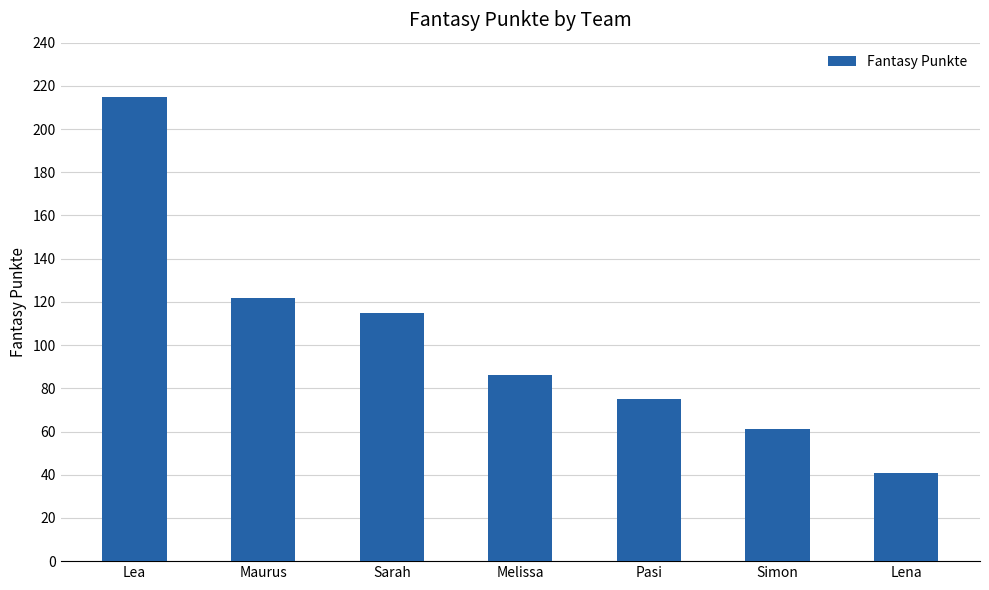

Rank the categories by value from lowest to highest.

Lena, Simon, Pasi, Melissa, Sarah, Maurus, Lea